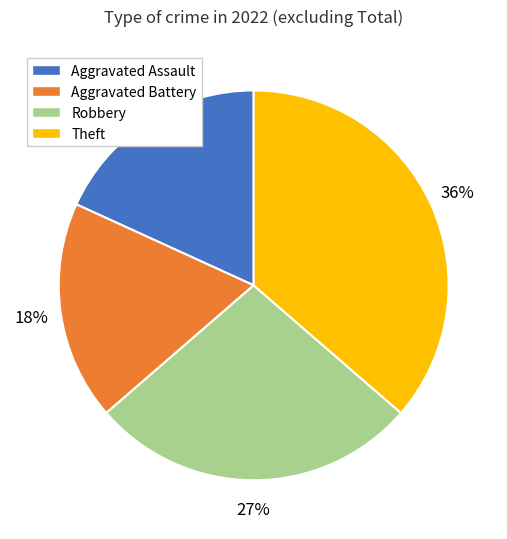

The Theft slice represents 46% of the pie. True or false?

False